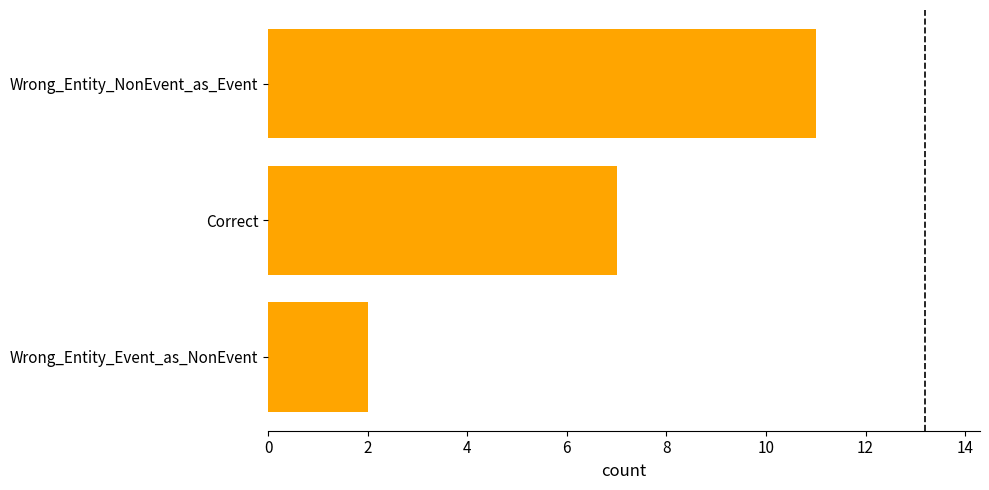

What is the sum of all values?

20